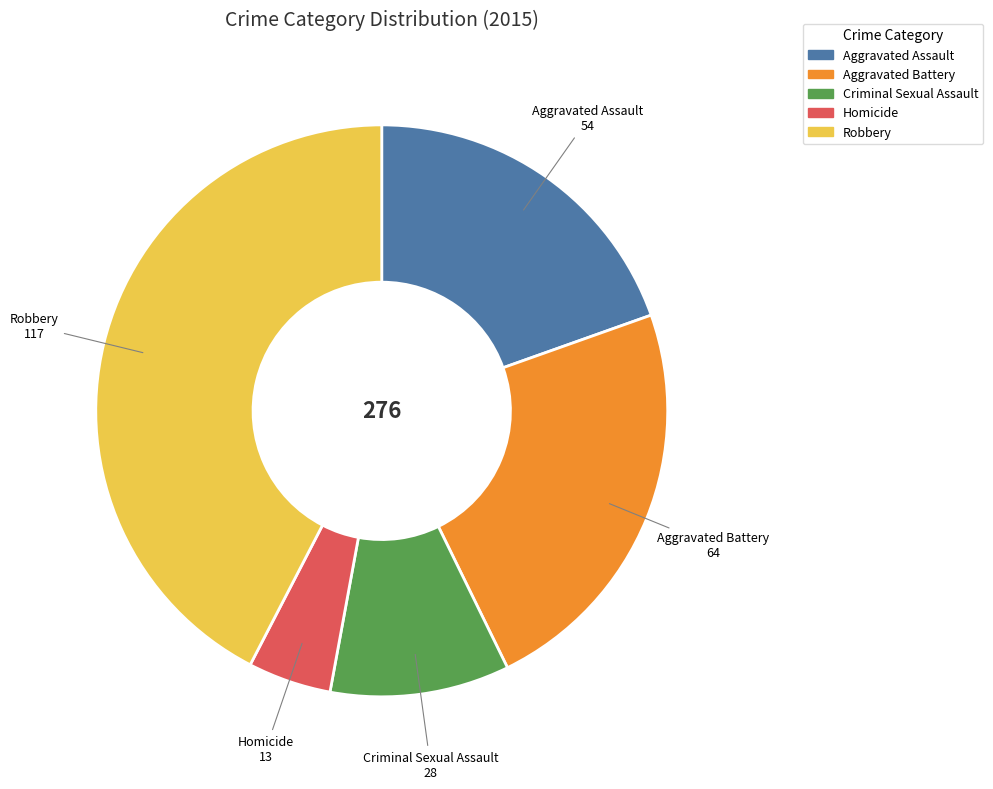

Is Aggravated Assault the majority of the pie?

No